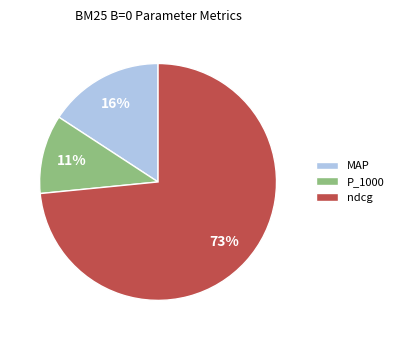

Do ndcg and P_1000 together represent more than half of the pie?

Yes